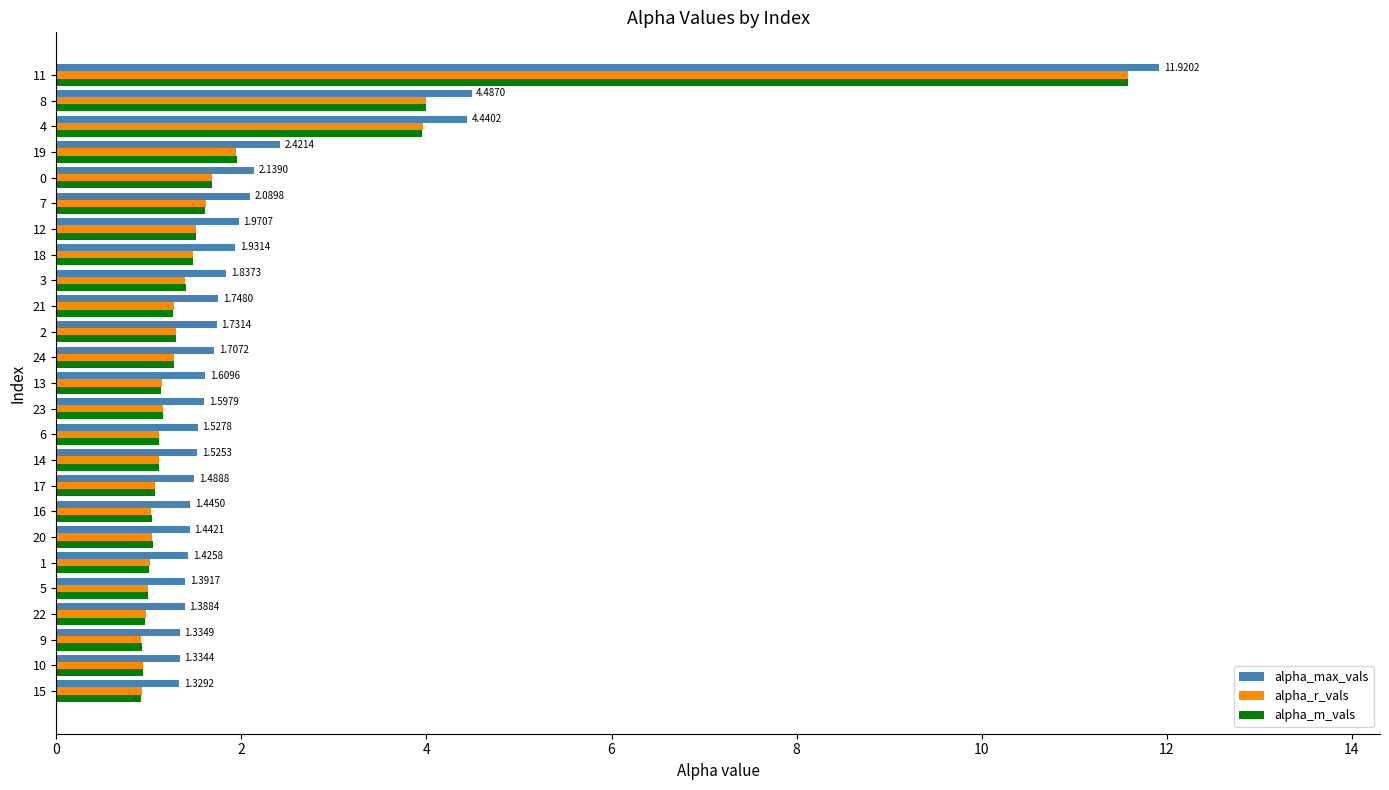

How many series are shown in this chart?

3